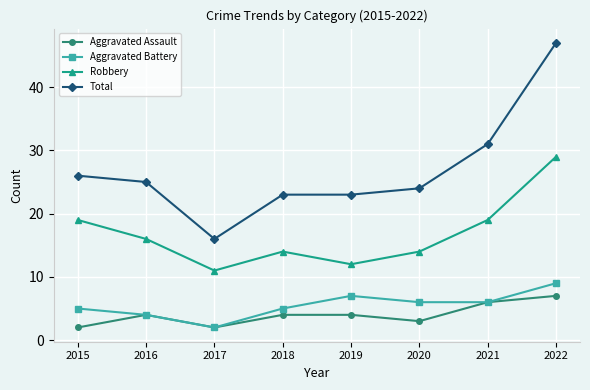

In Robbery, how many points are higher than both neighbors (excluding endpoints)?

1